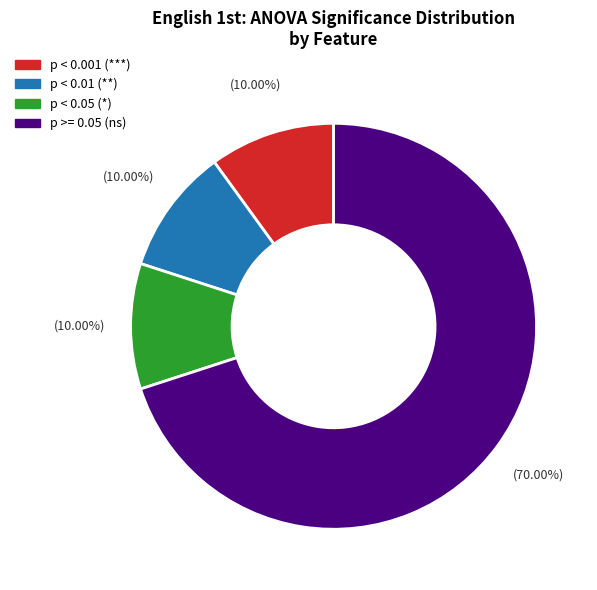

Is there a majority slice in this chart?

Yes